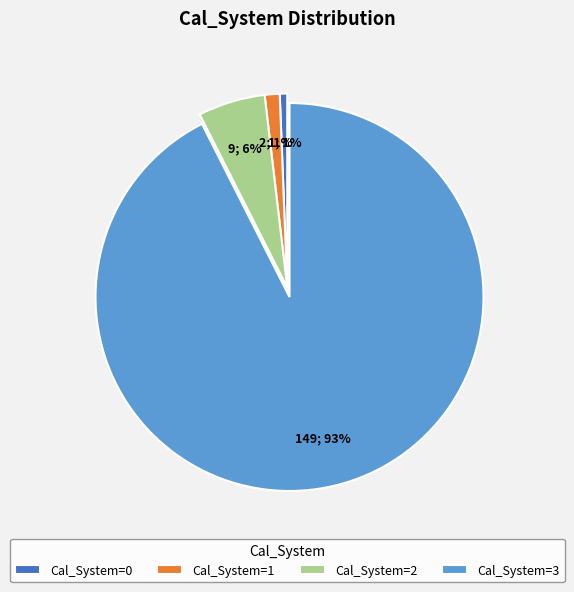

To the nearest percent, what is the combined percentage of Cal_System=0 and Cal_System=1?

2%